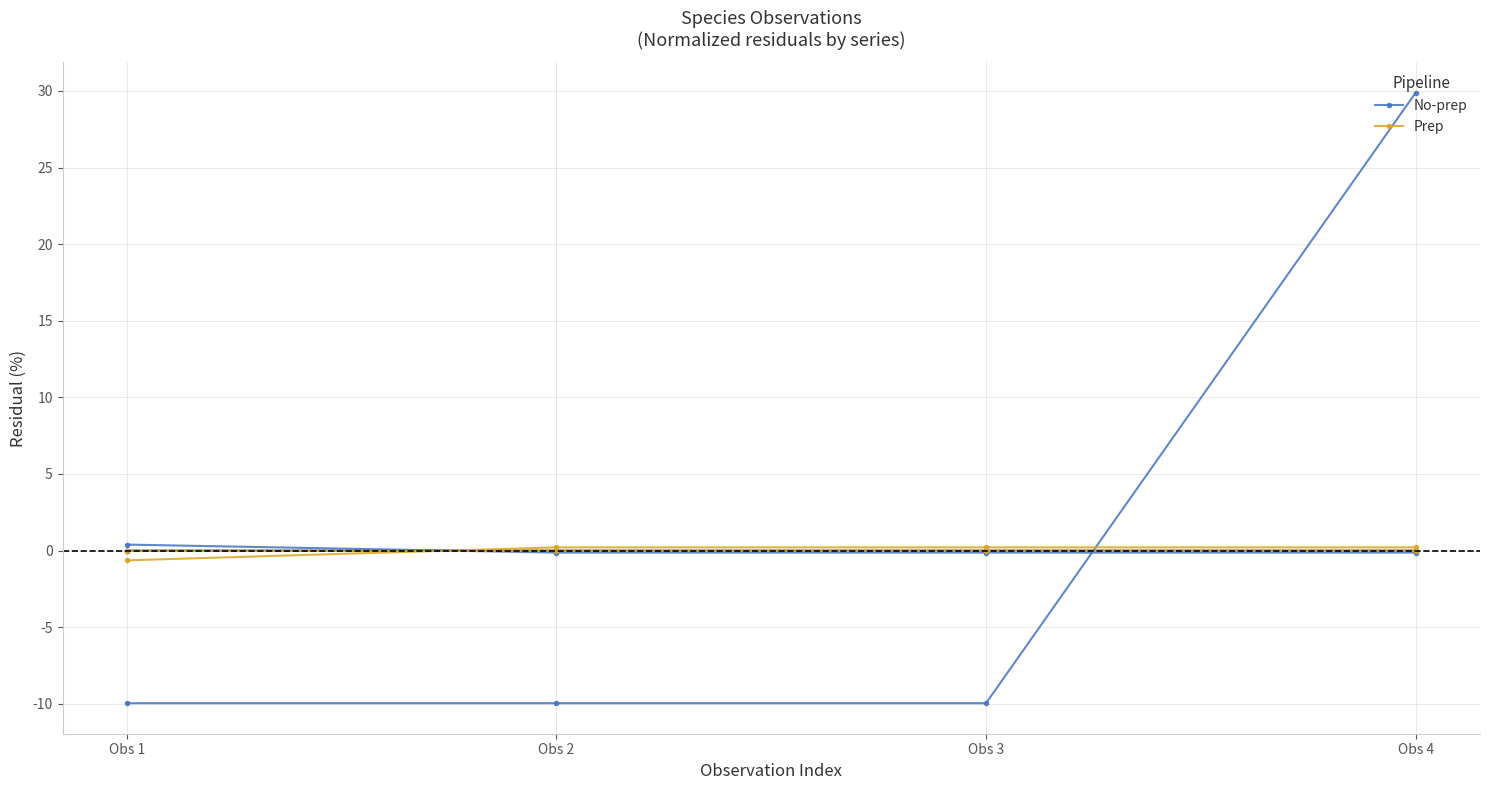

Where is the first local maximum for No-prep?

Obs 2